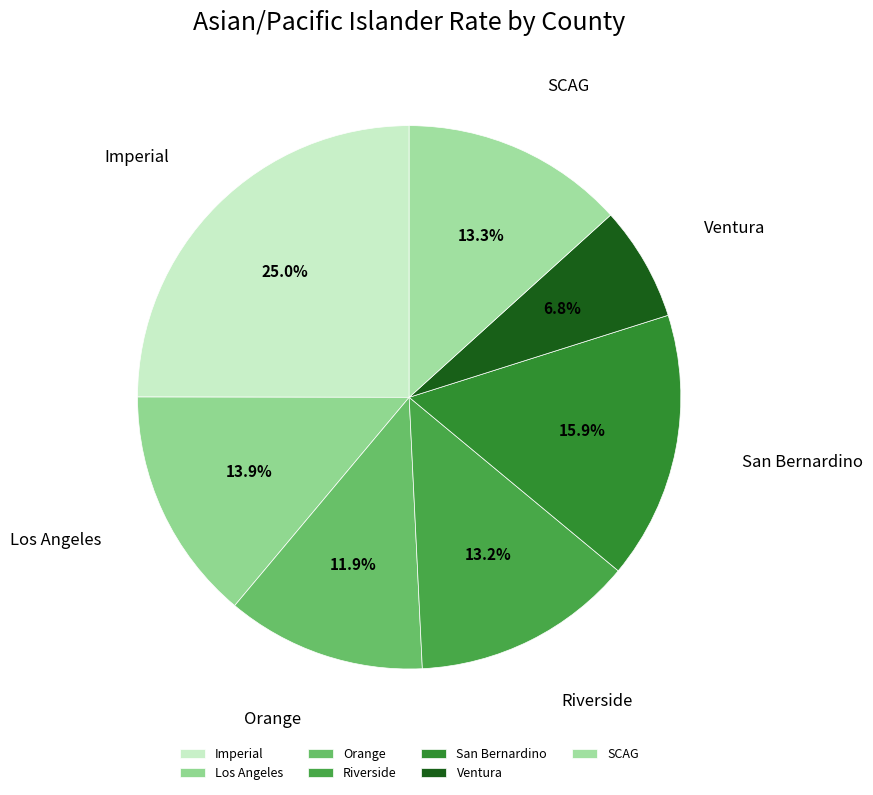

How many segments does this pie chart have?

7